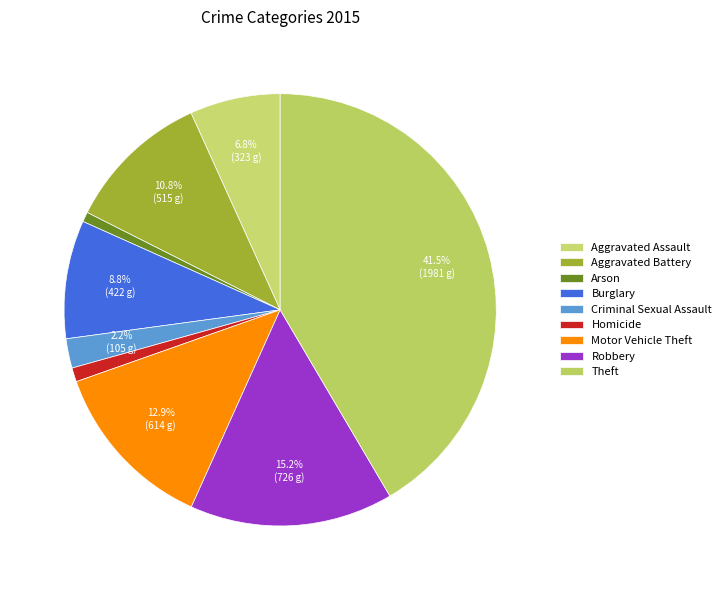

Which slice is the smallest?

Arson